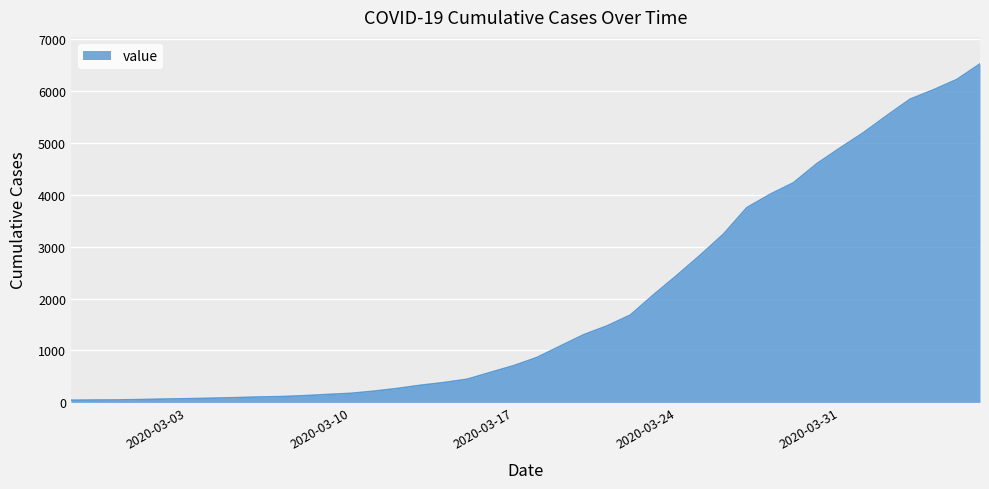

What is the difference between the maximum and minimum values?

6477